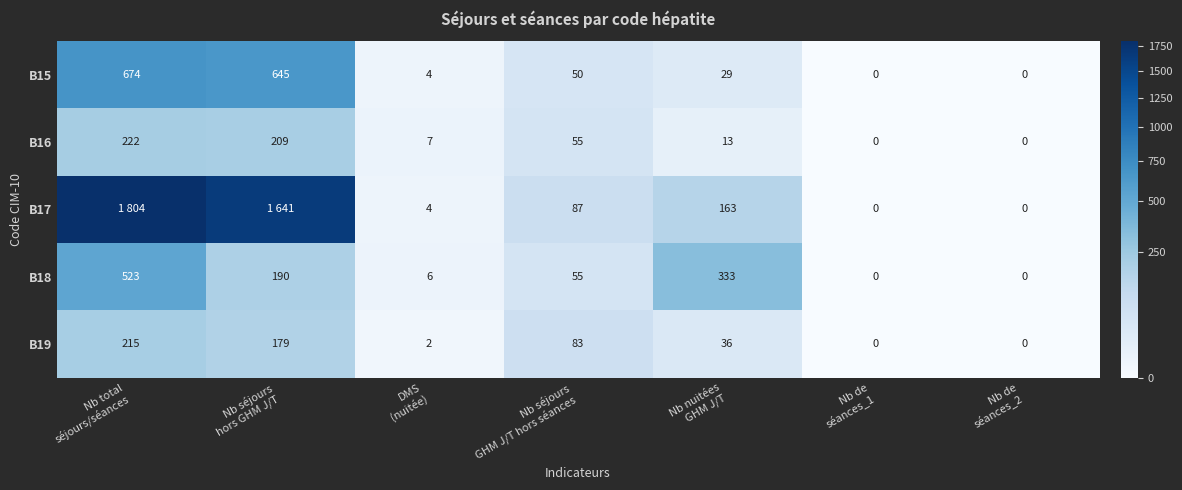

Which category has the highest value across all series?

Nb total
séjours/séances